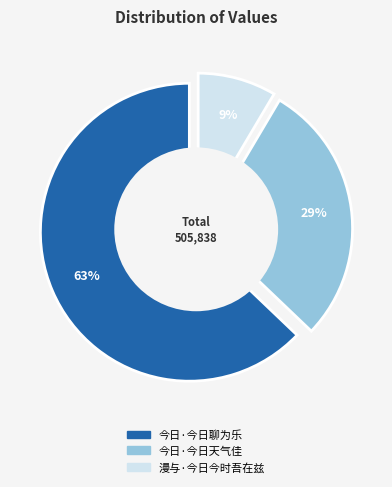

Count the number of slices in the pie.

3